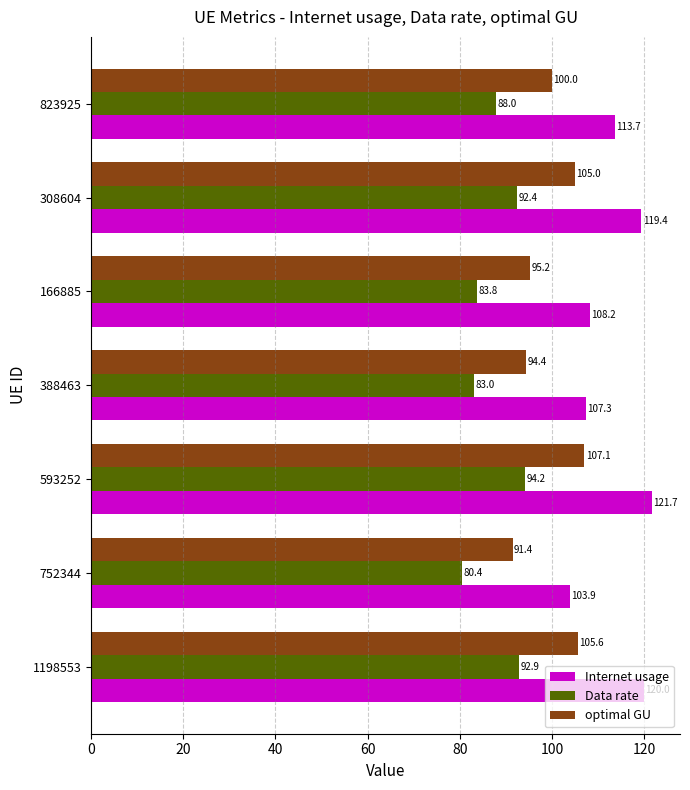

Which category has the highest value in the Internet usage series?

593252